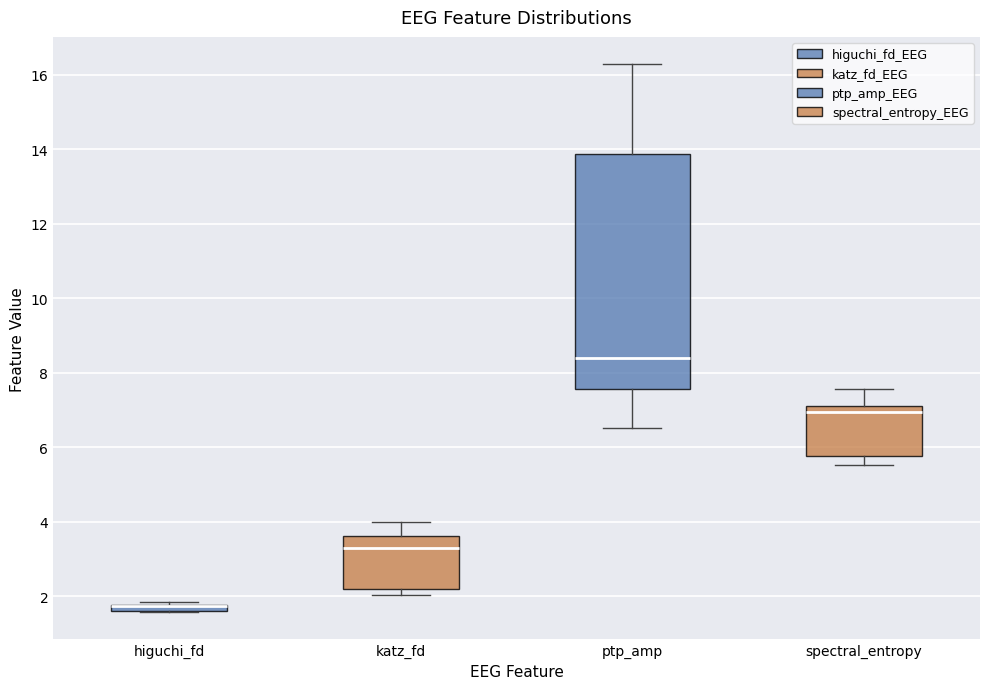

Comparing the boxes themselves (not the whiskers), which one is the tallest?

ptp_amp